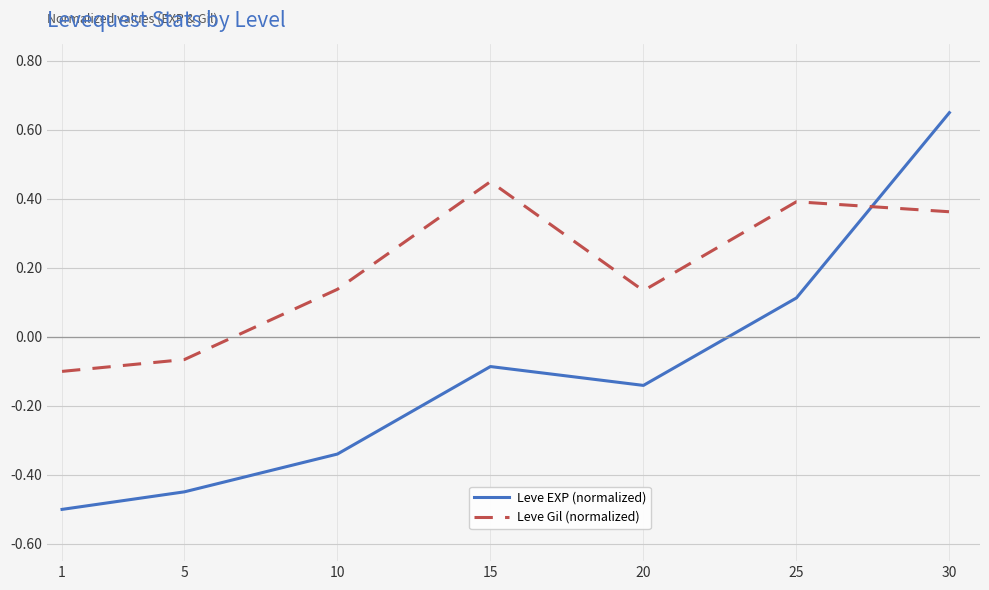

Does the chart display data point markers on the line(s)?

No